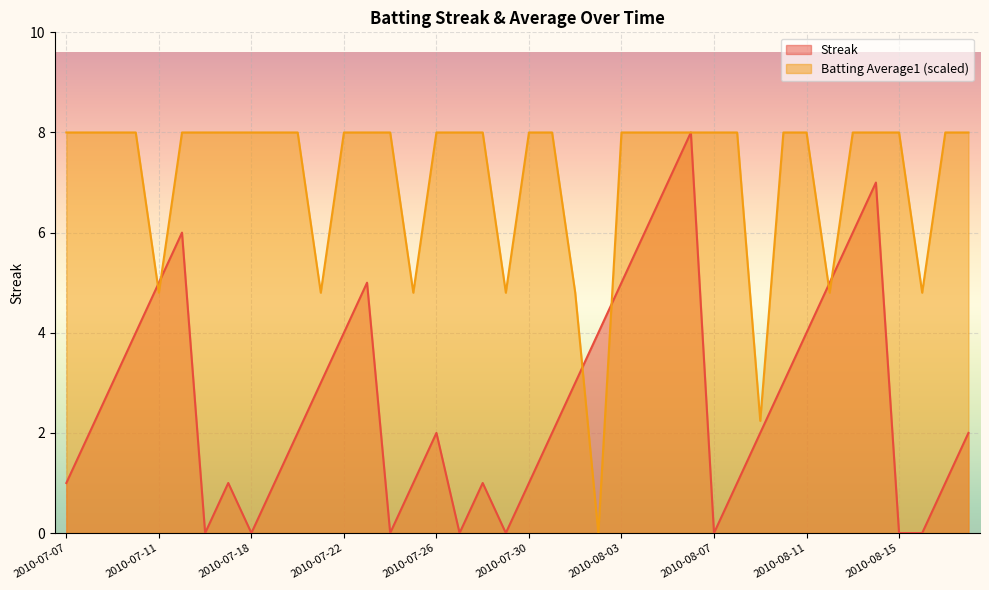

What is the maximum value for Batting Average1?

8.0